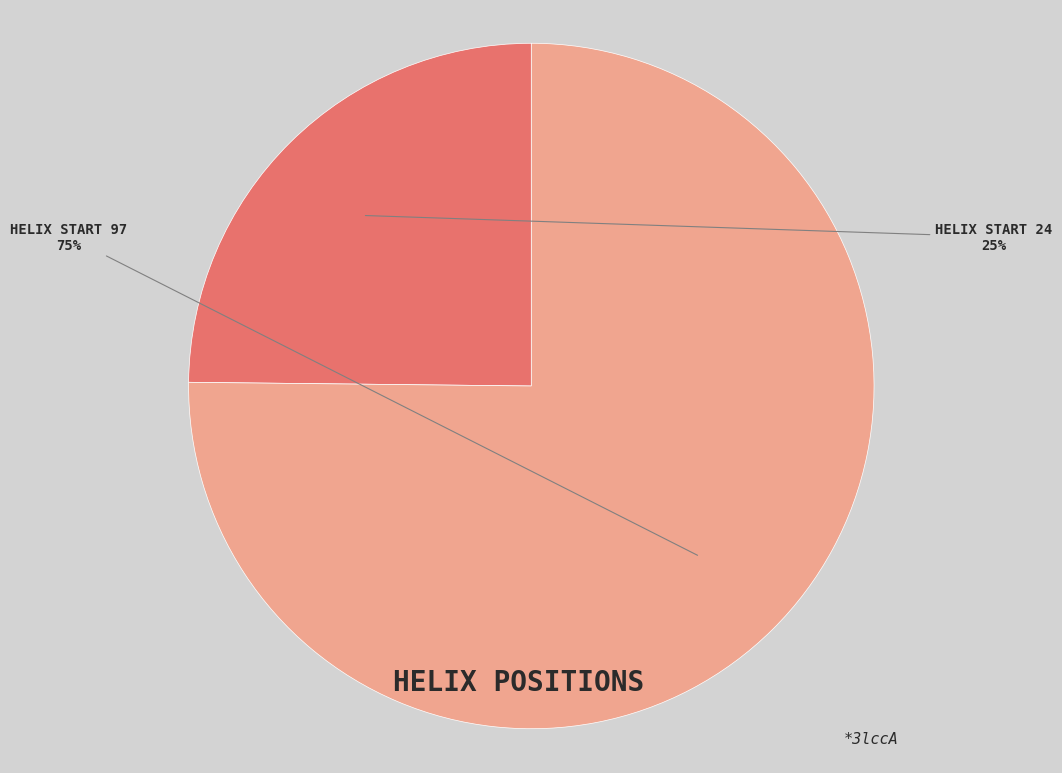

The HELIX START 97 slice represents 62% of the pie. True or false?

False